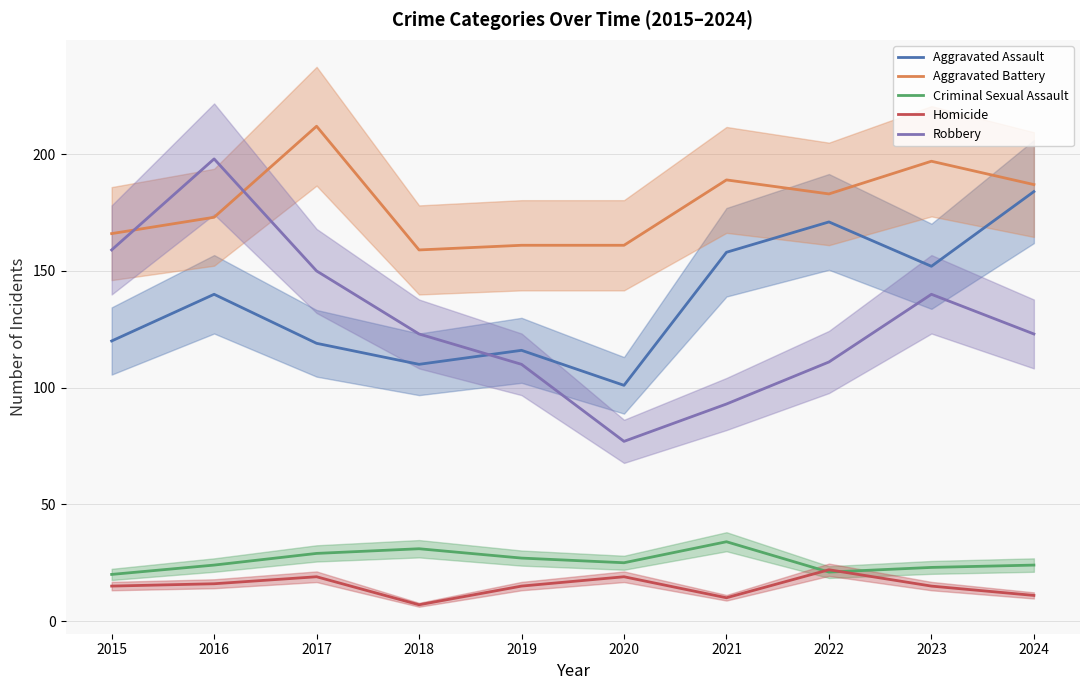

What is the average value of the Aggravated Assault series?

137